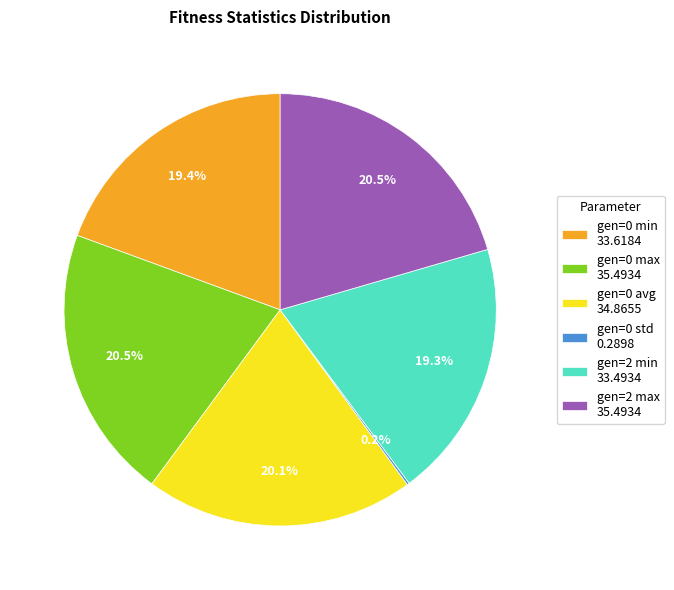

How much of the chart is everything except gen=0 avg 34.8655?

79.9%